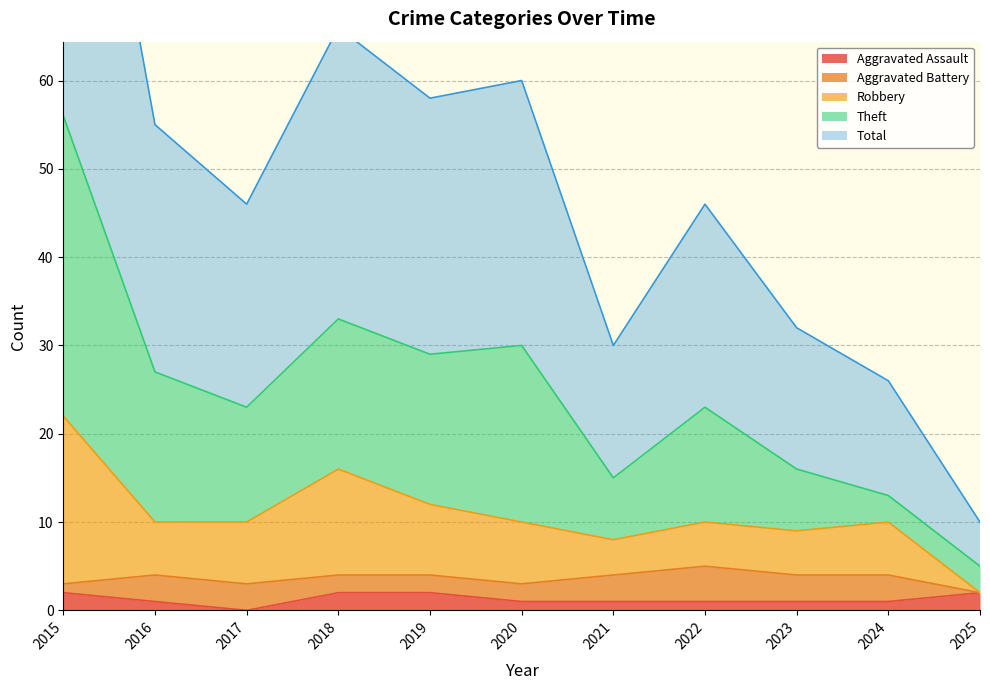

The value of Robbery at 2025 is 1. True or false?

False